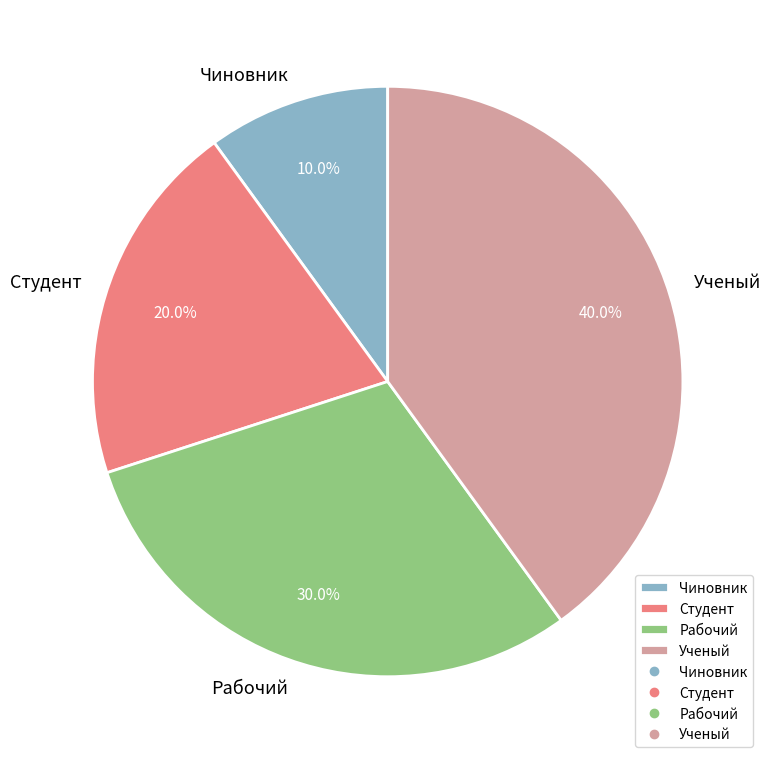

Is there any slice that represents more than half of the pie?

No